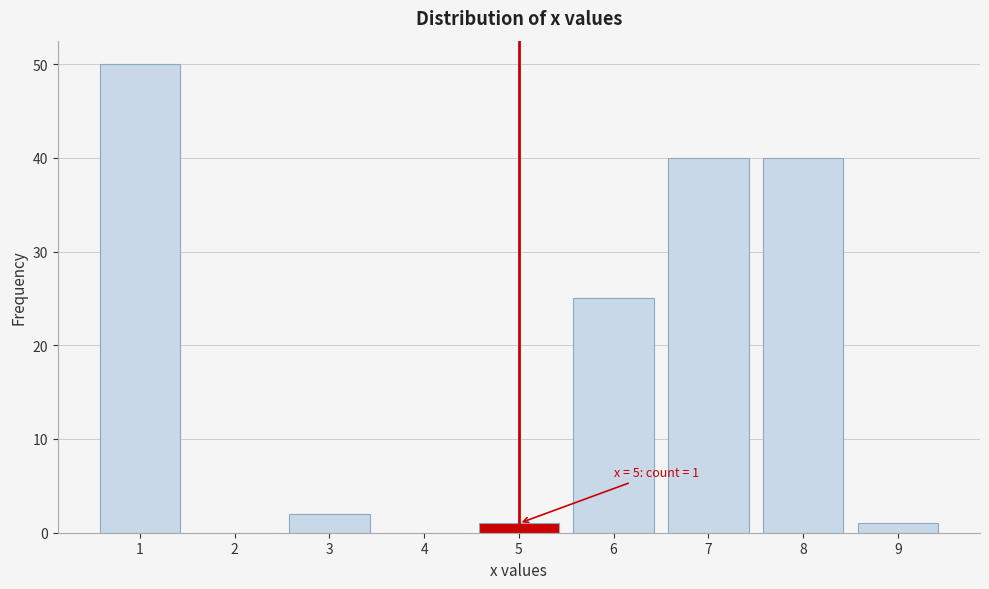

Which range on the x-axis has the tallest bar?

0.5 to 1.5